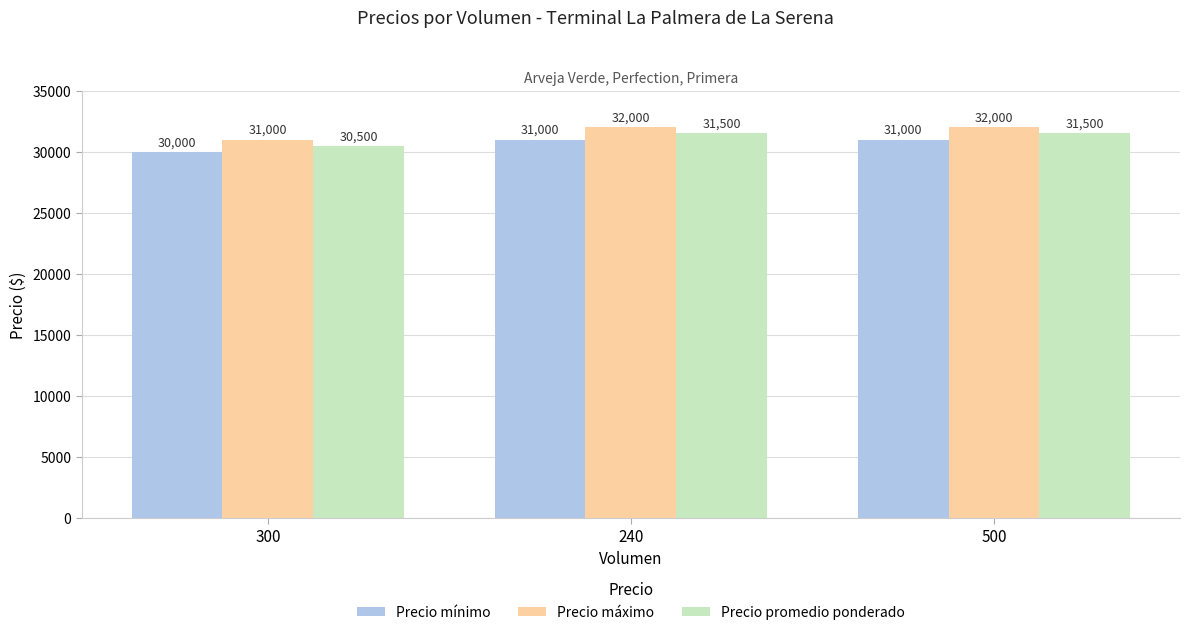

How many bars are there in total?

9